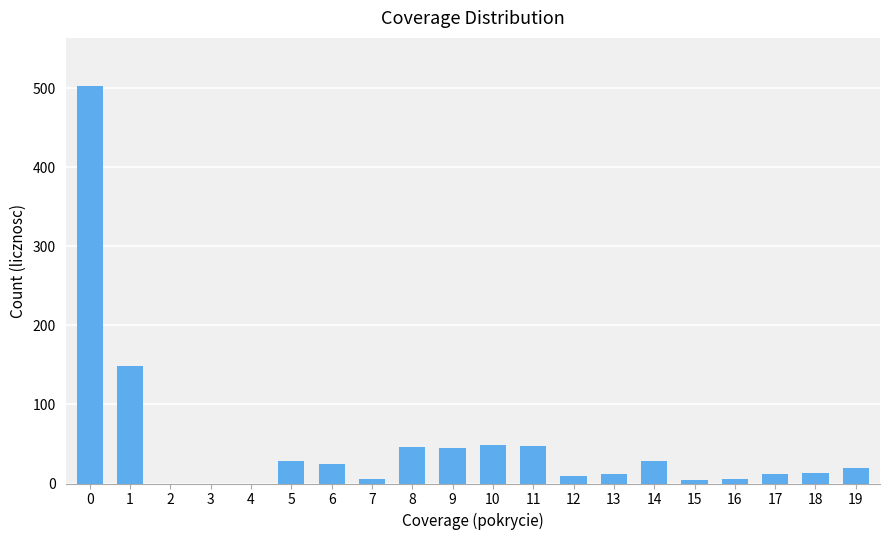

What is the greatest value displayed?

503